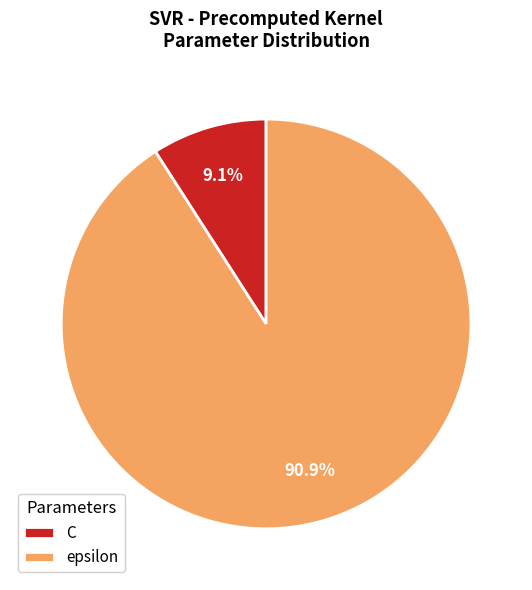

Does any single category account for the majority?

Yes